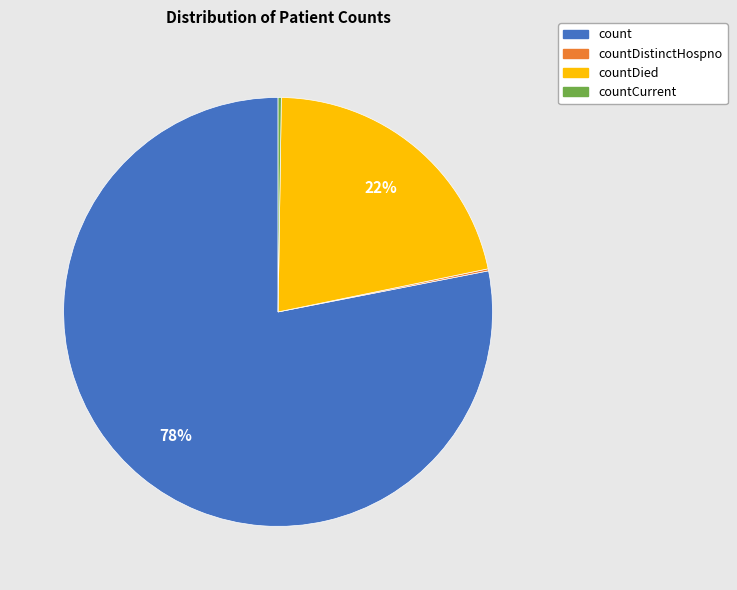

What percentage is the countDied slice, to the nearest percent?

22%